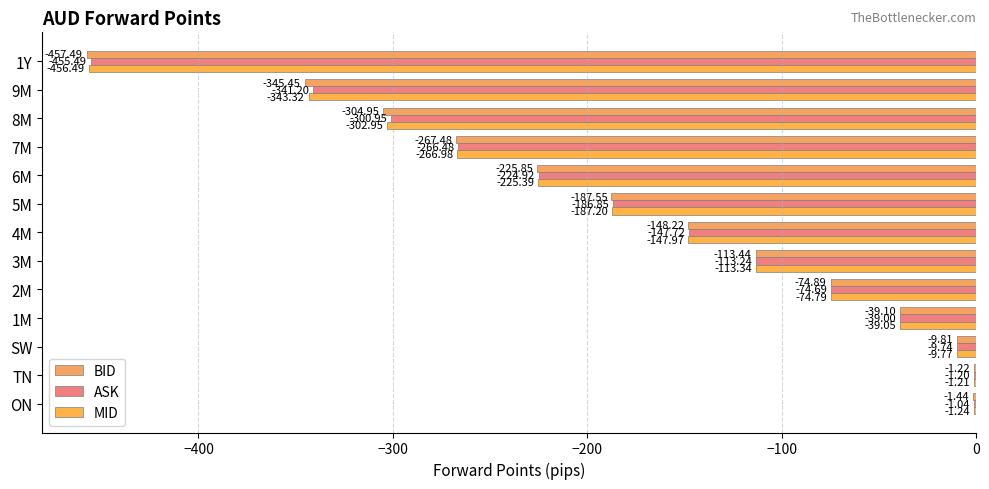

How many series are shown in this chart?

3